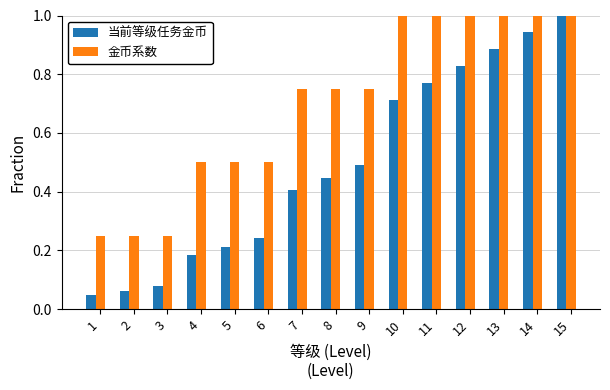

The 金币系数 series shows 0.4 at 3. True or false?

False